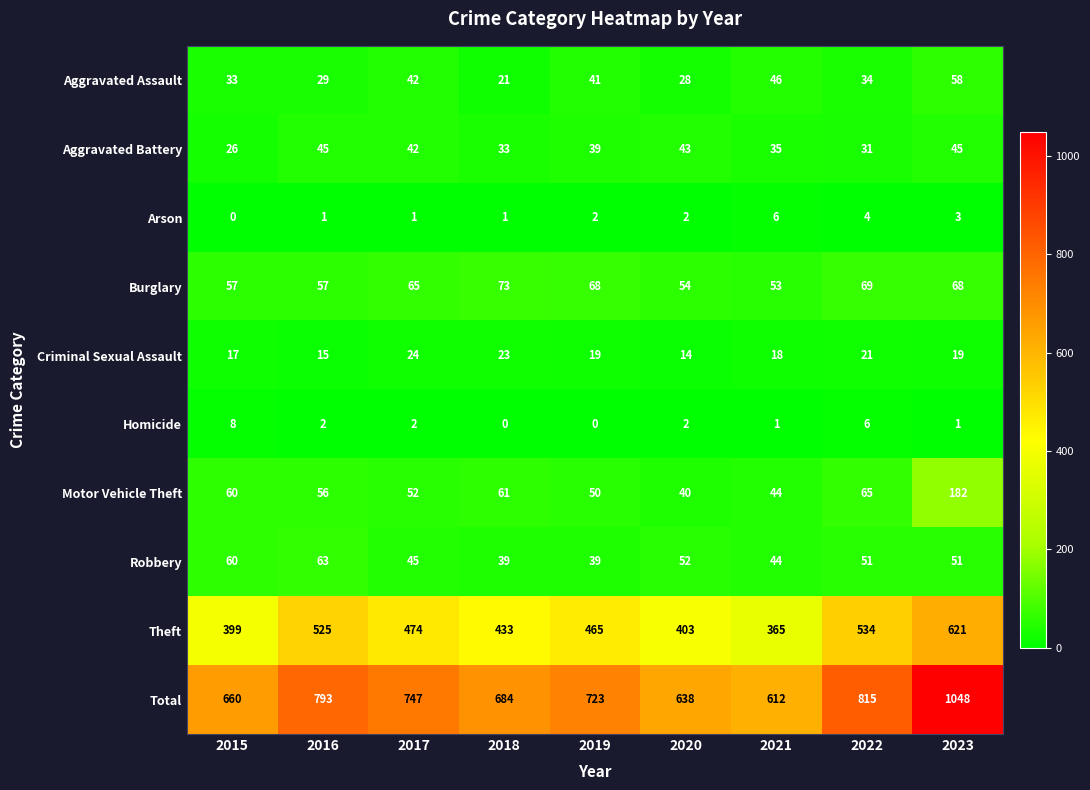

The Homicide series shows 1 at 2021. True or false?

True